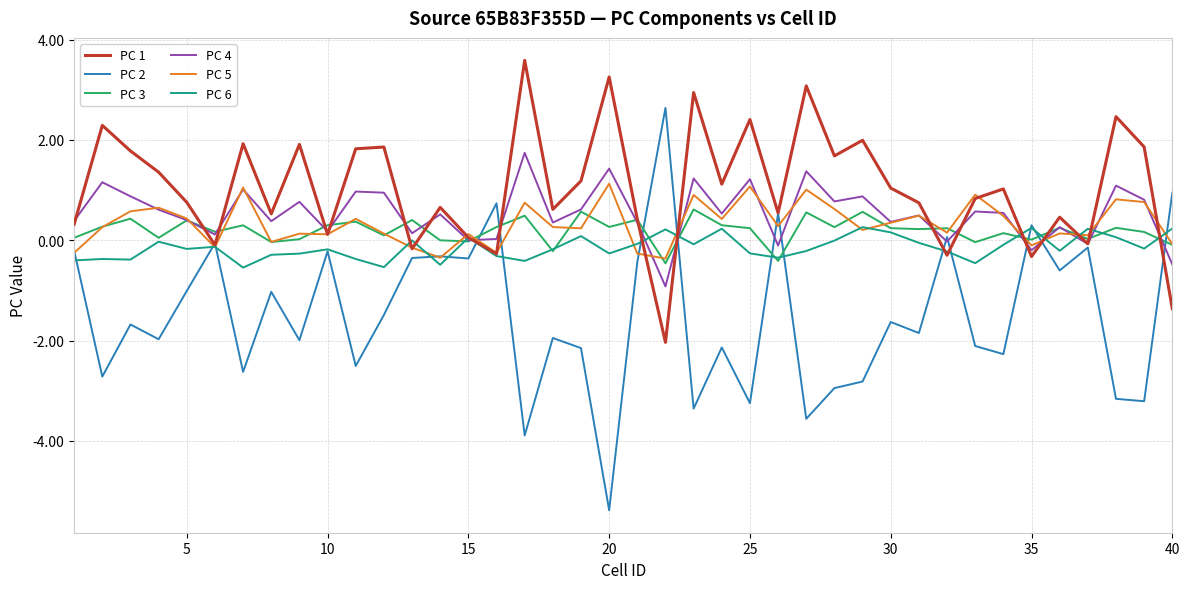

Which series has the widest spread of values?

PC 2